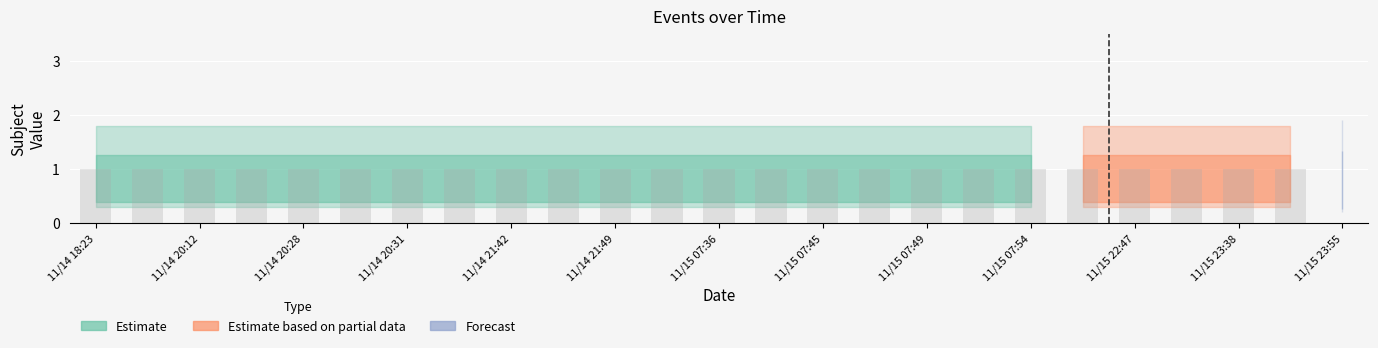

The Estimate based on partial data series shows -1 at 11/14 20:38. True or false?

False